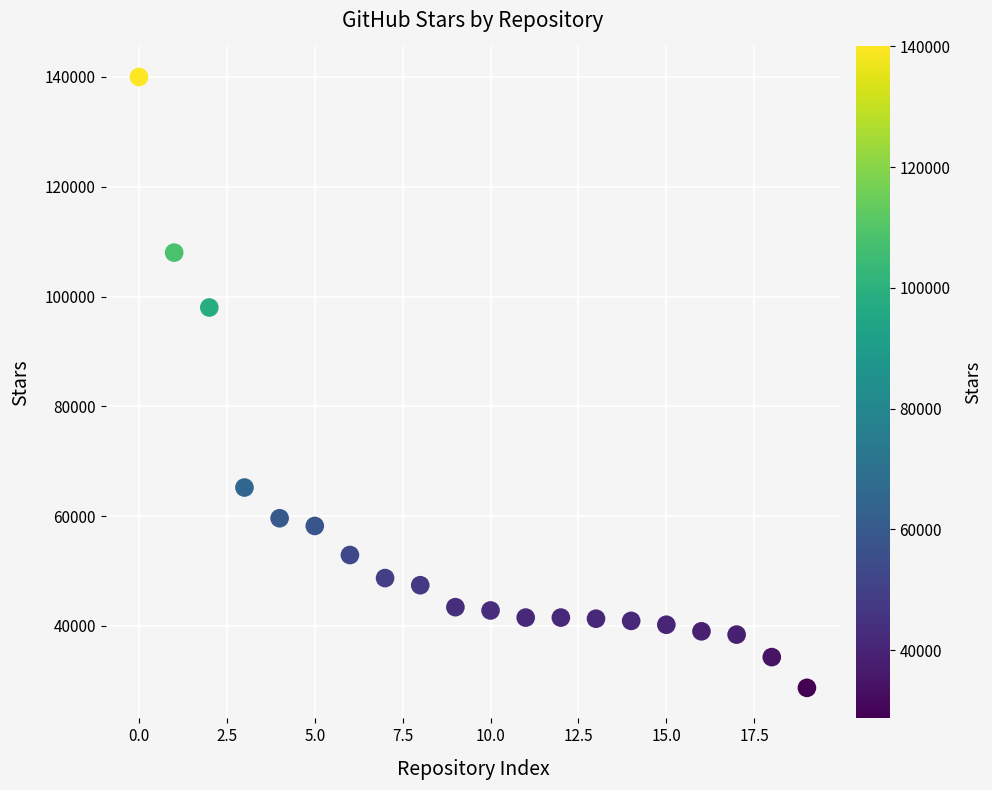

What Y value in the scatter plot is closest to 84350?

98000